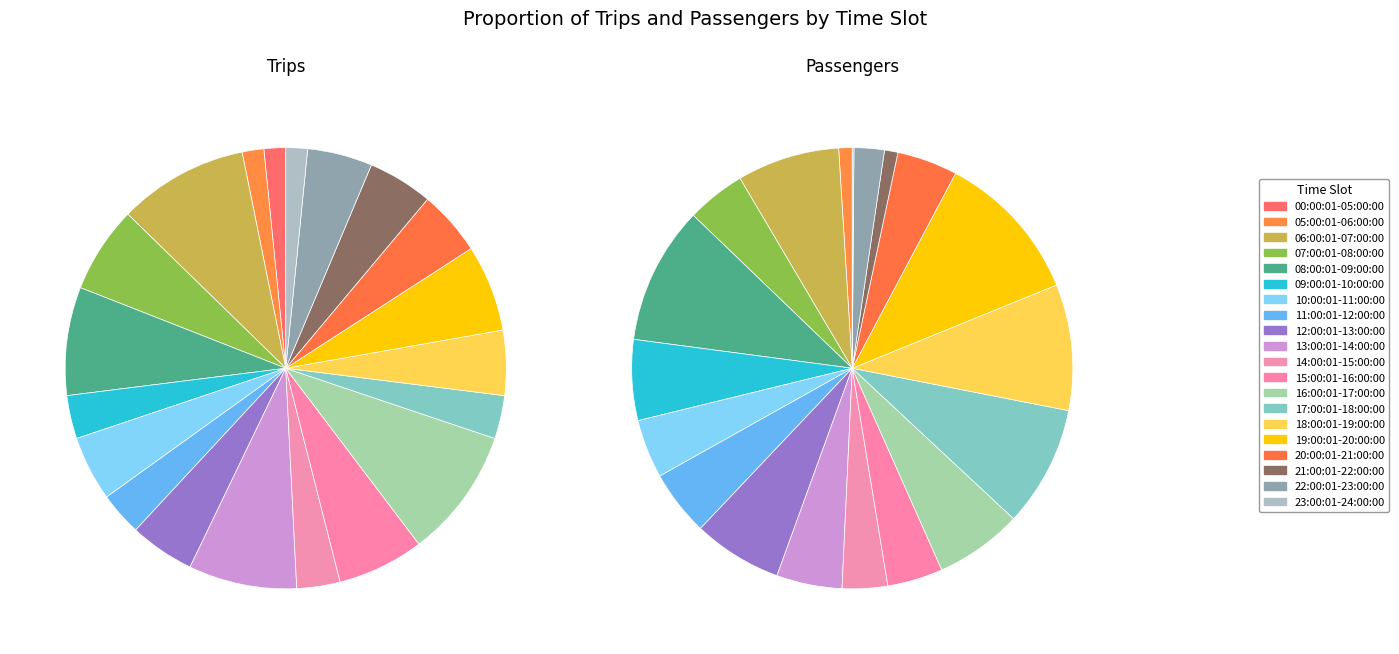

Between 09:00:01-10:00:00 and 14:00:01-15:00:00, which series saw the biggest shift?

Passengers